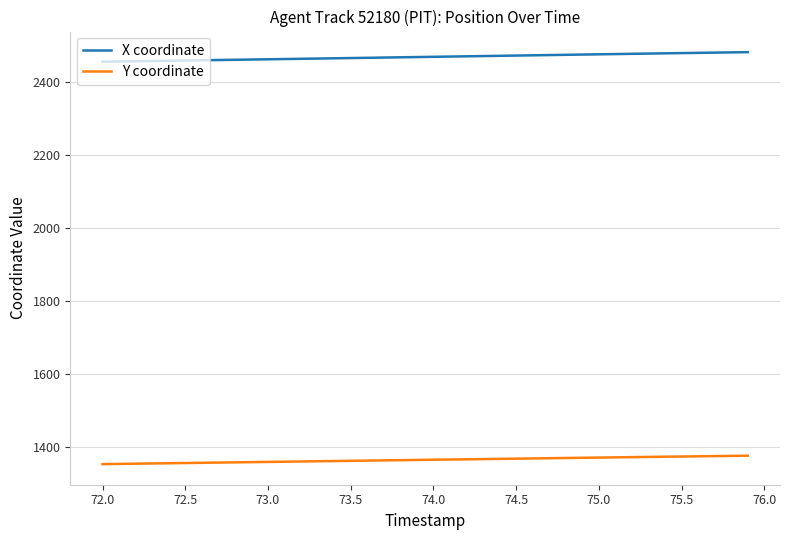

Which series has the largest total across all categories?

X coordinate